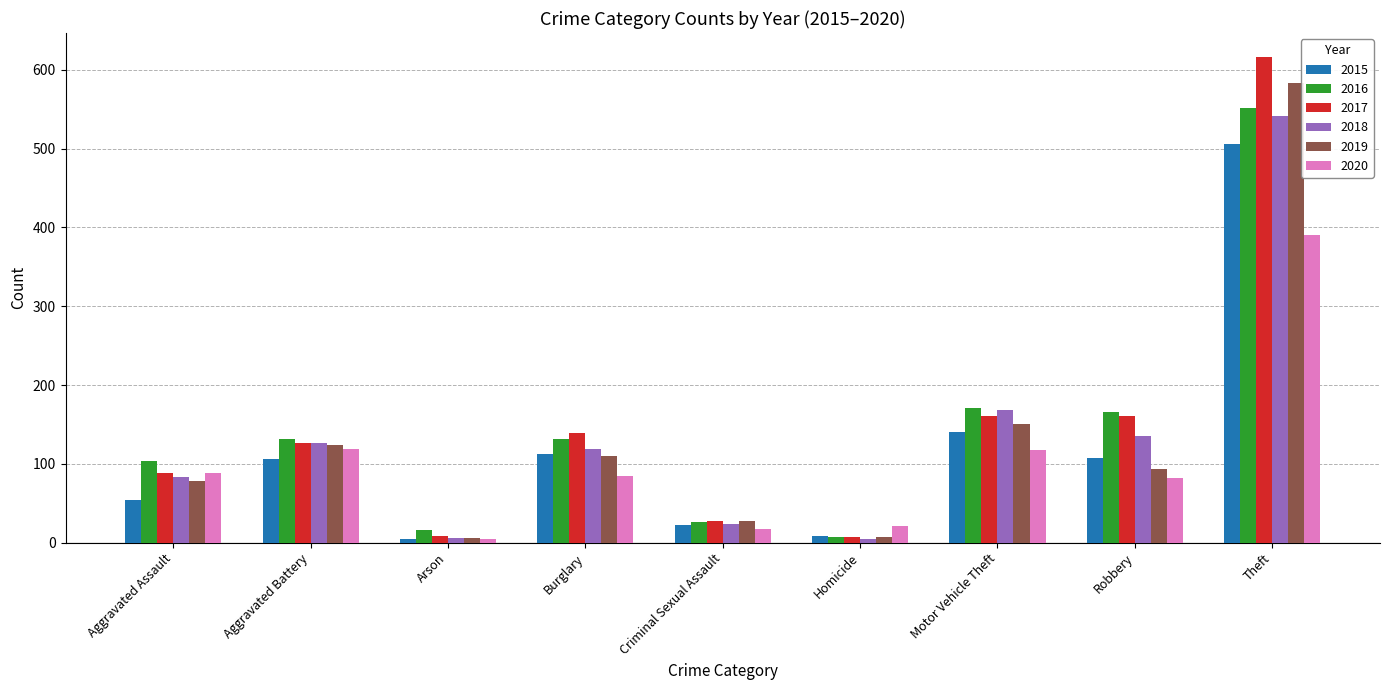

What is the difference between the second highest and second lowest values in the 2015 series?

132